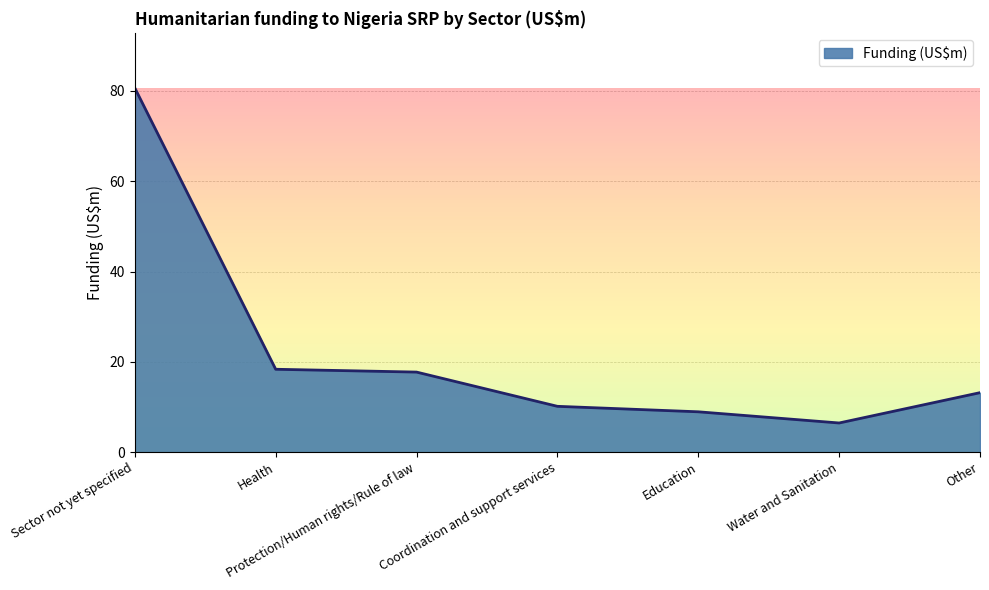

Does the chart have visible grid lines?

Yes